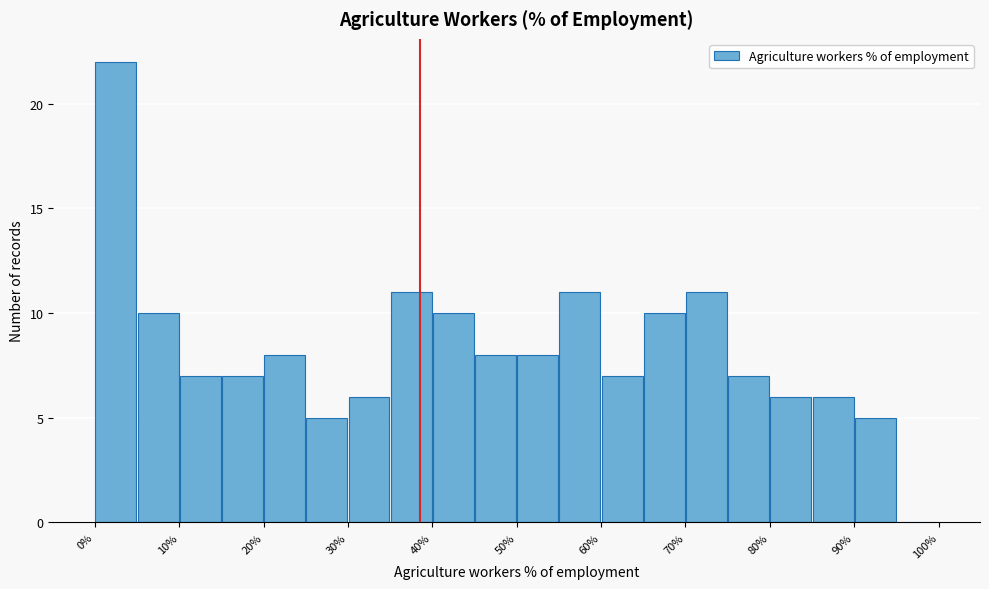

Reading left to right, list every bar in this chart as the range it spans on the x-axis followed by its height. The values are not printed on the chart, so give them approximately, as read against the axis.

0 to 5: 22
5 to 10: 10
10 to 15: 7
15 to 20: 7
20 to 25: 8
25 to 30: 5
30 to 35: 6
35 to 40: 11
40 to 45: 10
45 to 50: 8
50 to 55: 8
55 to 60: 11
60 to 65: 7
65 to 70: 10
70 to 75: 11
75 to 80: 7
80 to 85: 6
85 to 90: 6
90 to 95: 5
95 to 100: 0